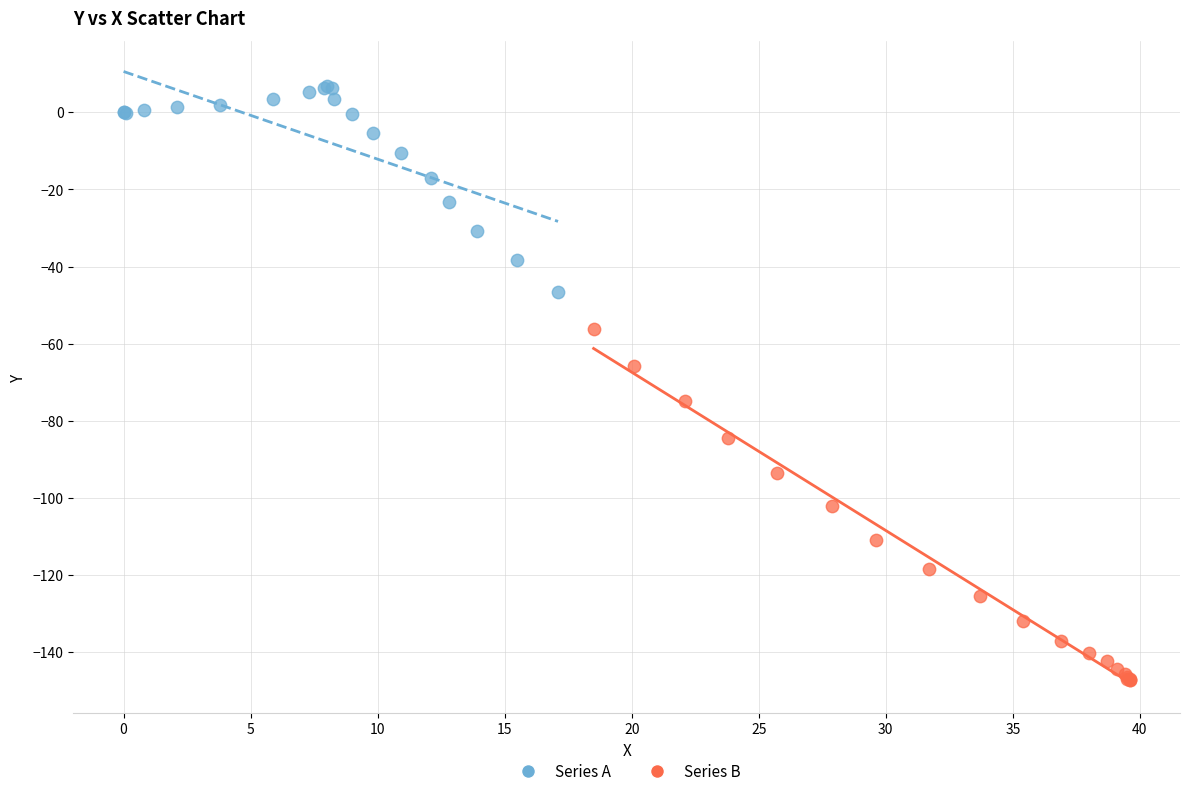

Which series contains the lowest Y value?

Series B